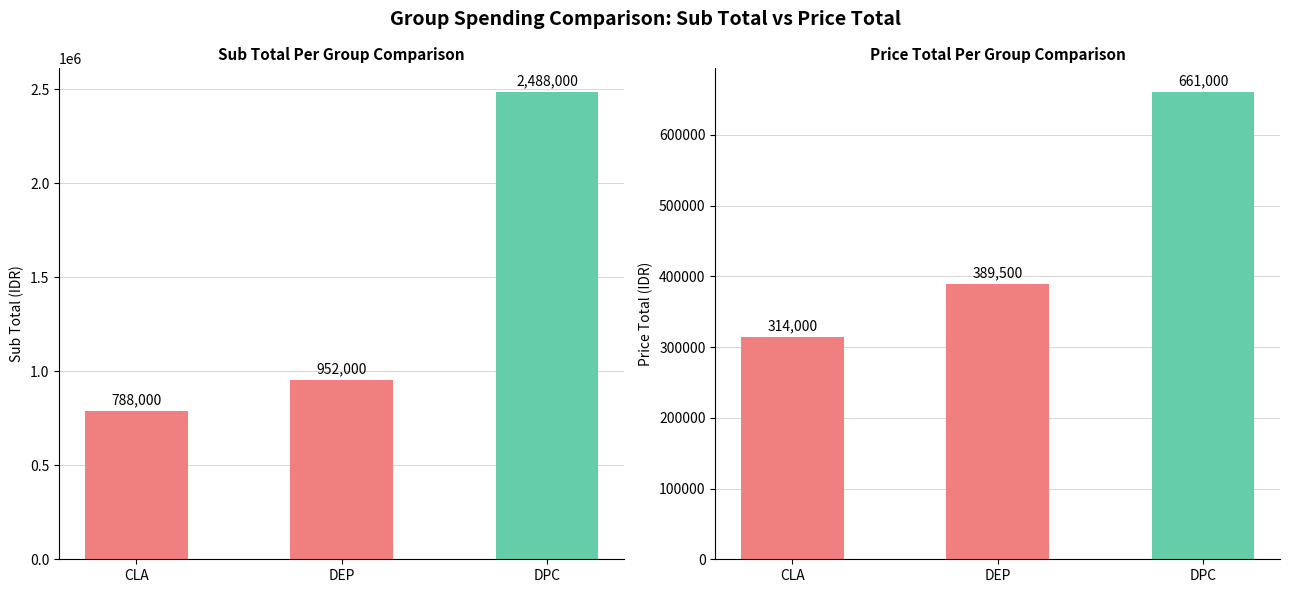

Where is Sub Total Per Group nearest to the value 1638000?

DEP